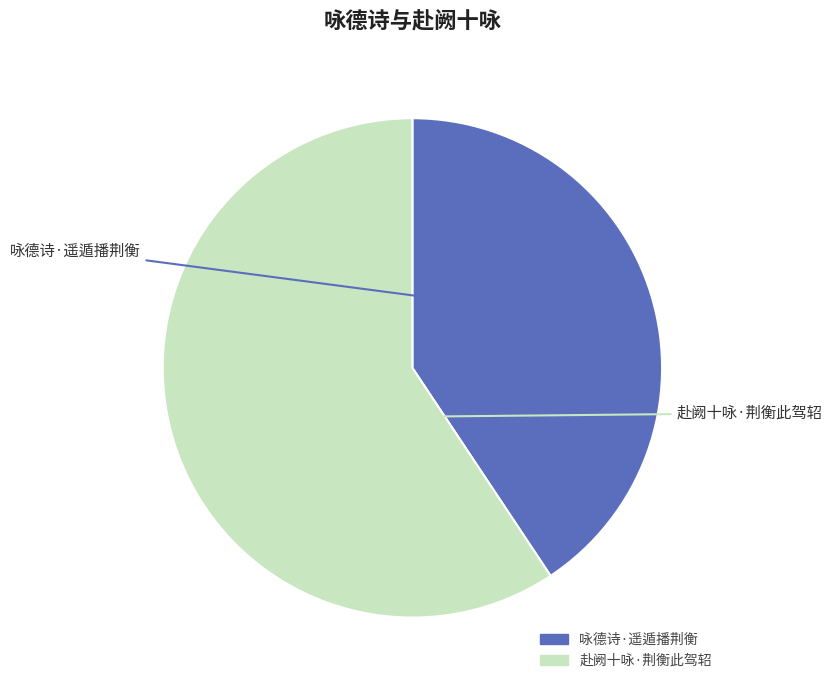

Does 赴阙十咏·荆衡此驾轺 represent more than half of the total?

Yes